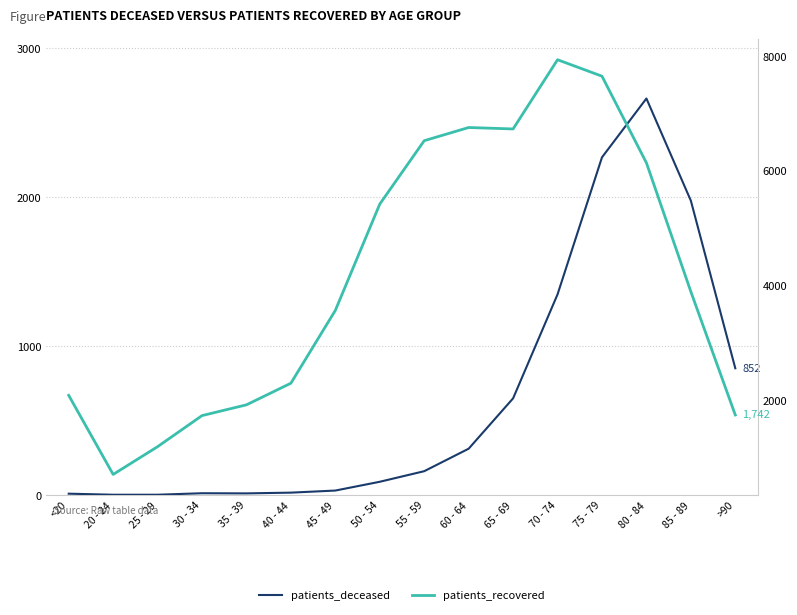

How many data points in patients_recovered are above 3892?

7